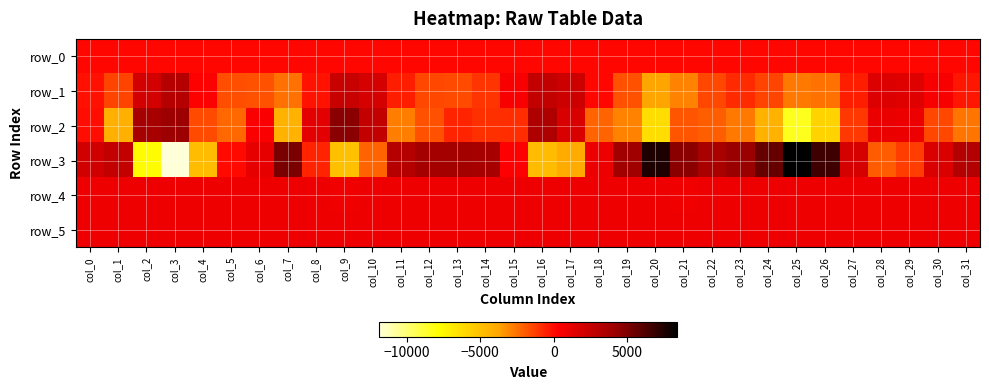

Is the value of row_0 at col_0 greater than the value of row_1 at col_11?

Yes